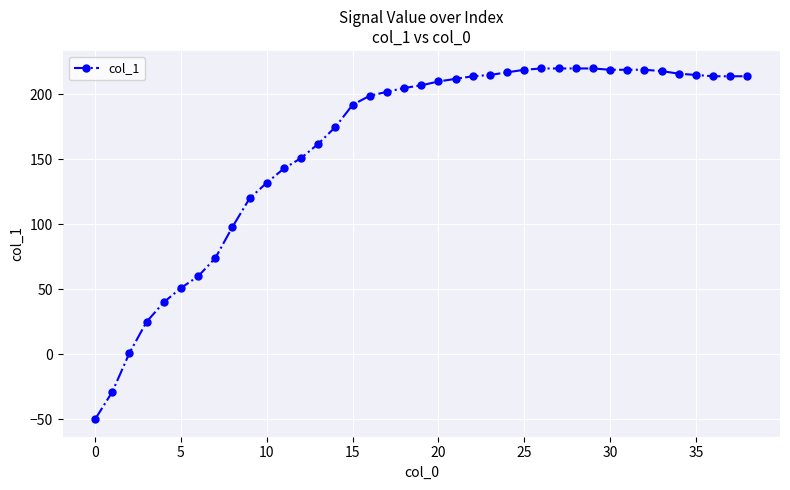

What is the difference between the second highest and minimum values?

270